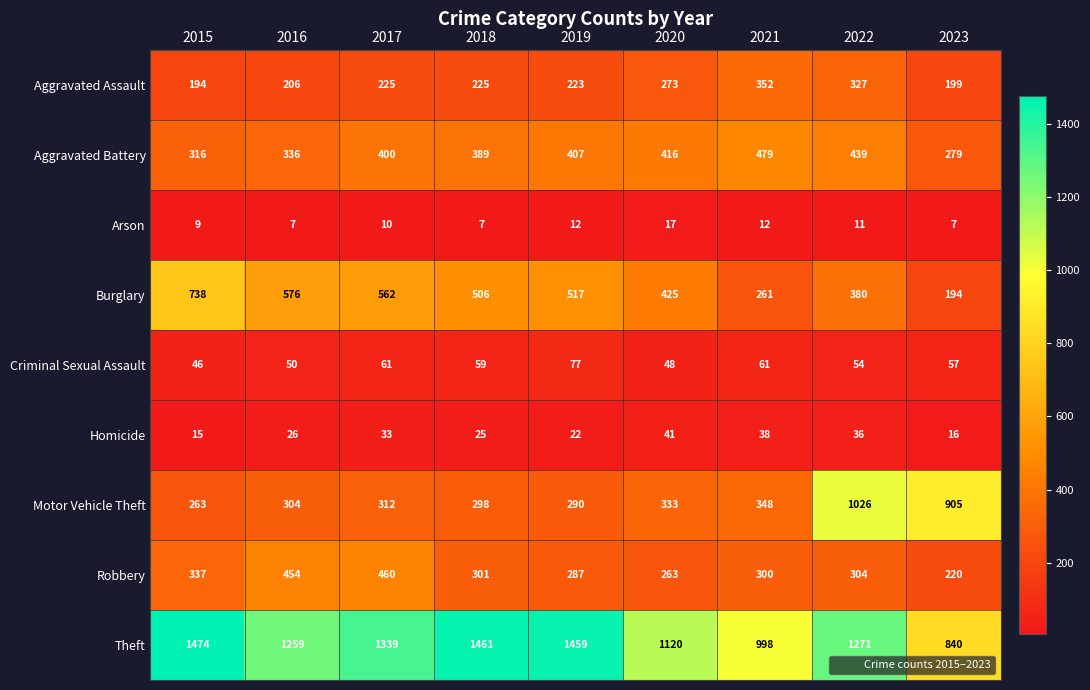

What is the sum of all Theft values?

11221